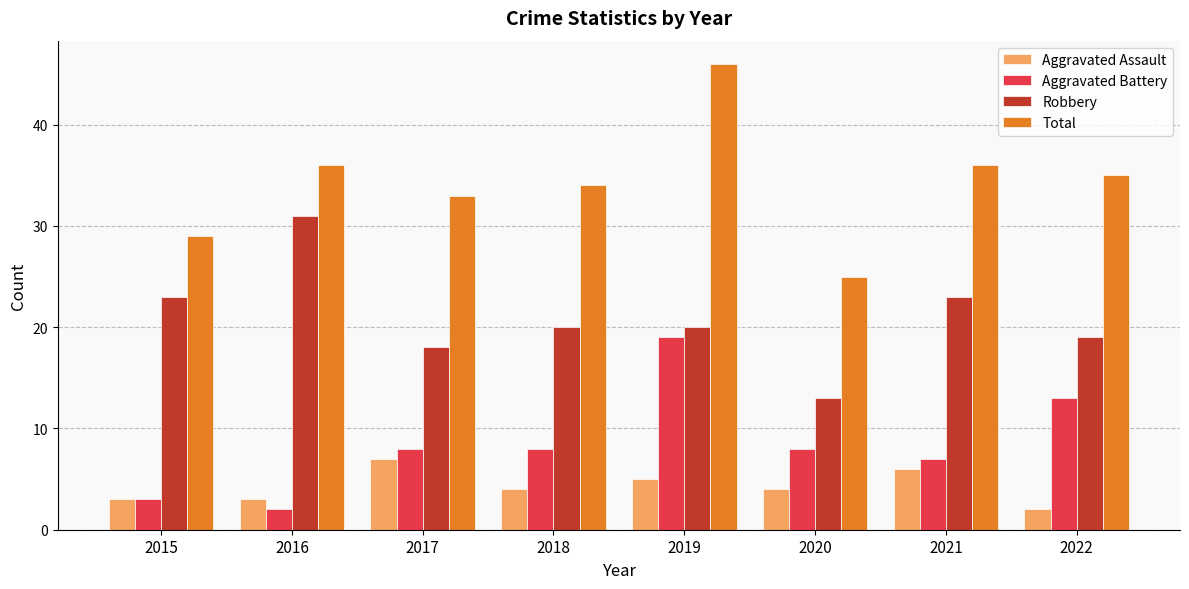

What is the sum of the Aggravated Battery values at 2022 and 2019?

32